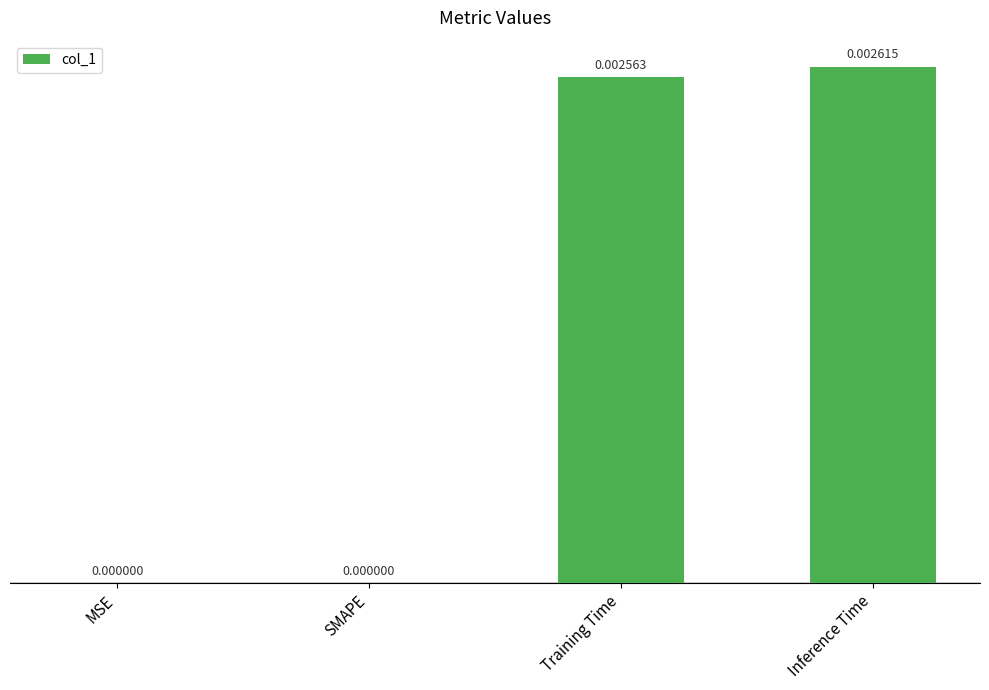

Which has a higher value, SMAPE or Training Time?

Training Time